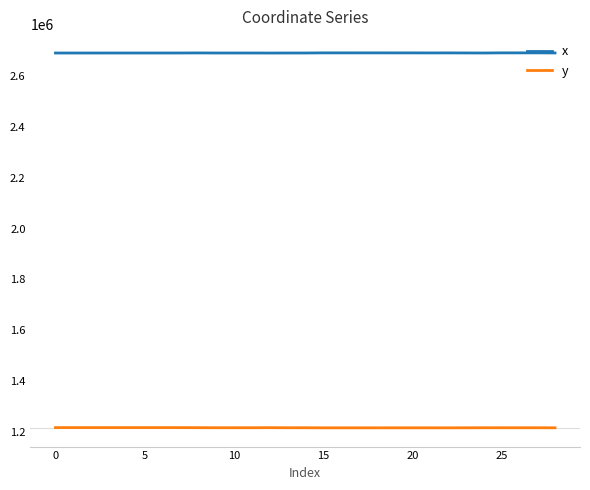

Which series has the largest total across all categories?

x